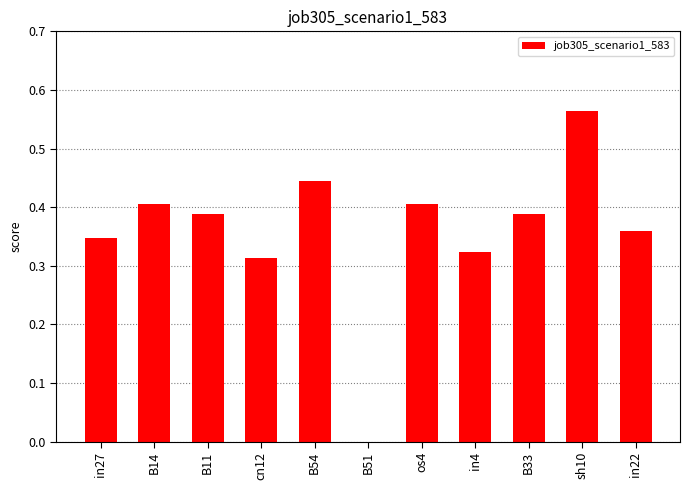

Where is the data nearest to the value 0?

B51